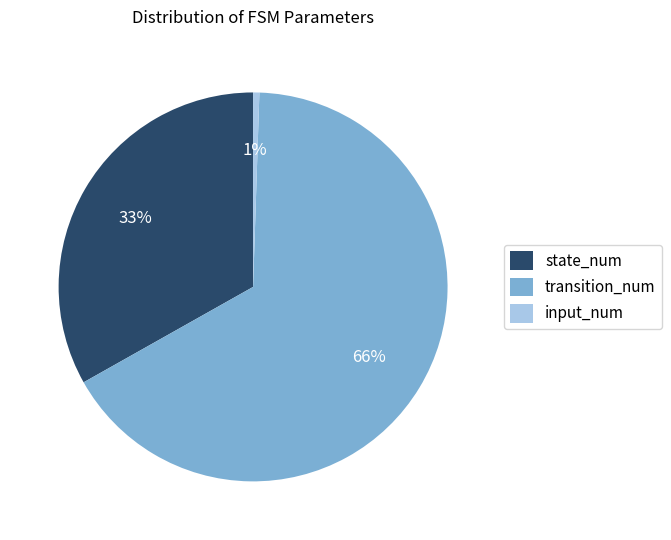

To the nearest percent, what percentage of the pie is input_num?

1%